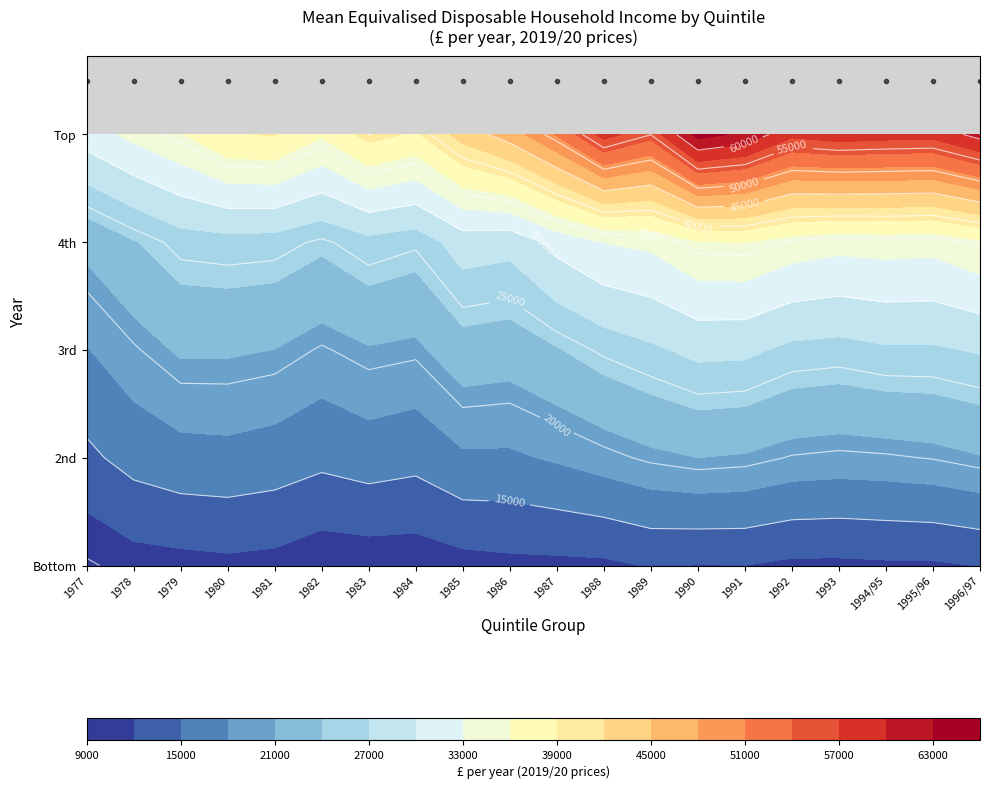

Which has a higher value, 1980 or 1981?

1980